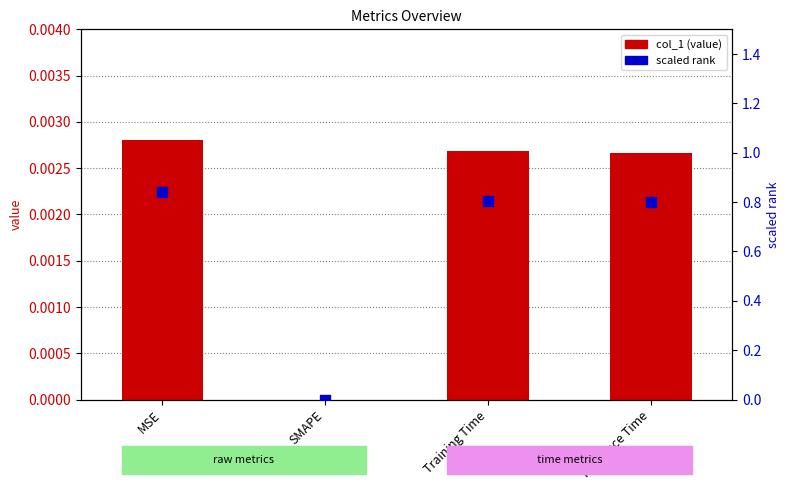

At which category is the sum across all series the highest?

MSE